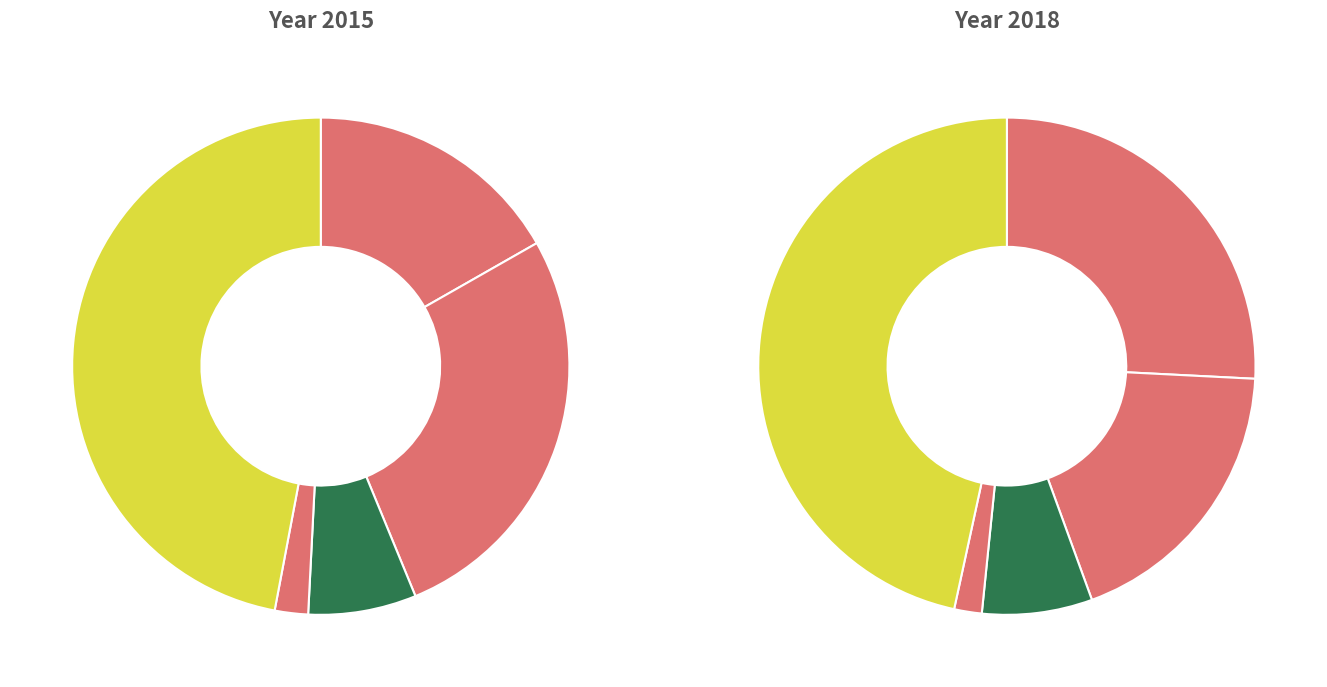

How many slices are in this pie chart?

5